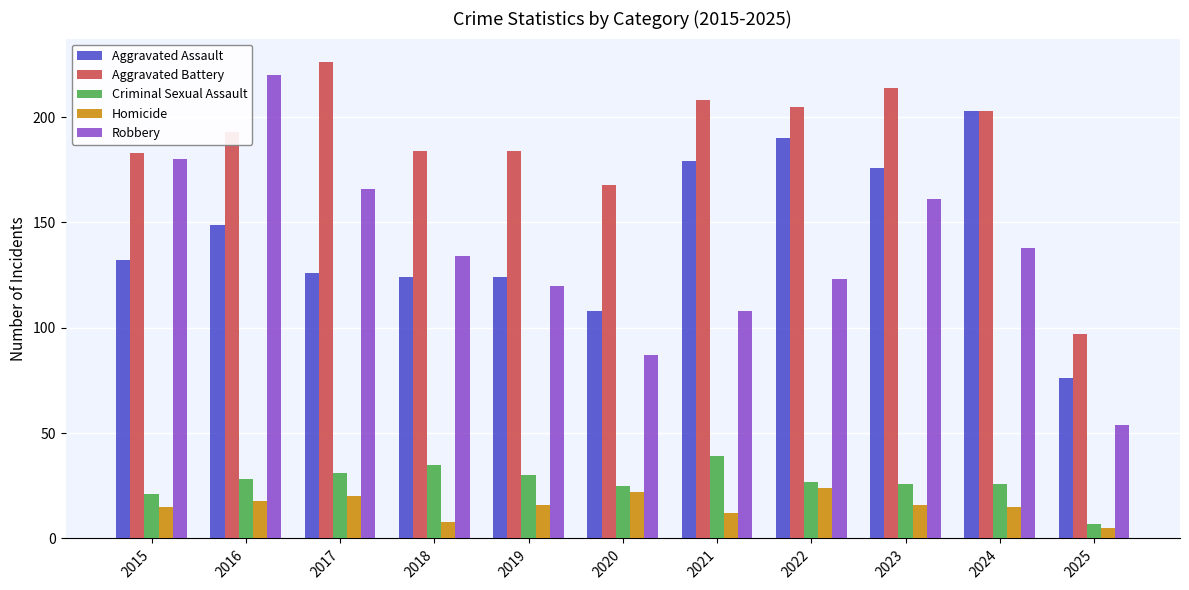

What is the lowest value of the Robbery series?

54